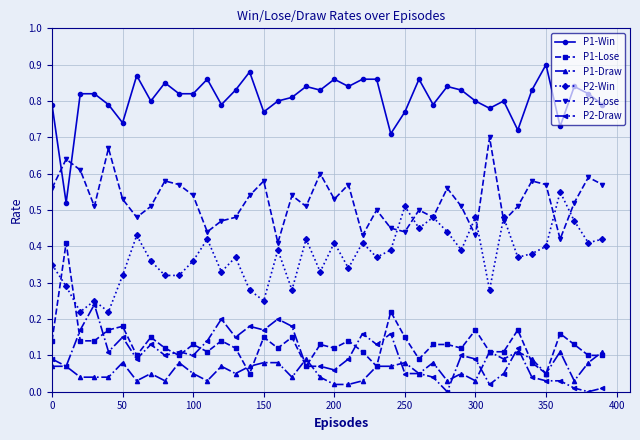

Rank the series by their maximum value, from lowest to highest.

P1-Draw, P2-Draw, P1-Lose, P2-Win, P2-Lose, P1-Win